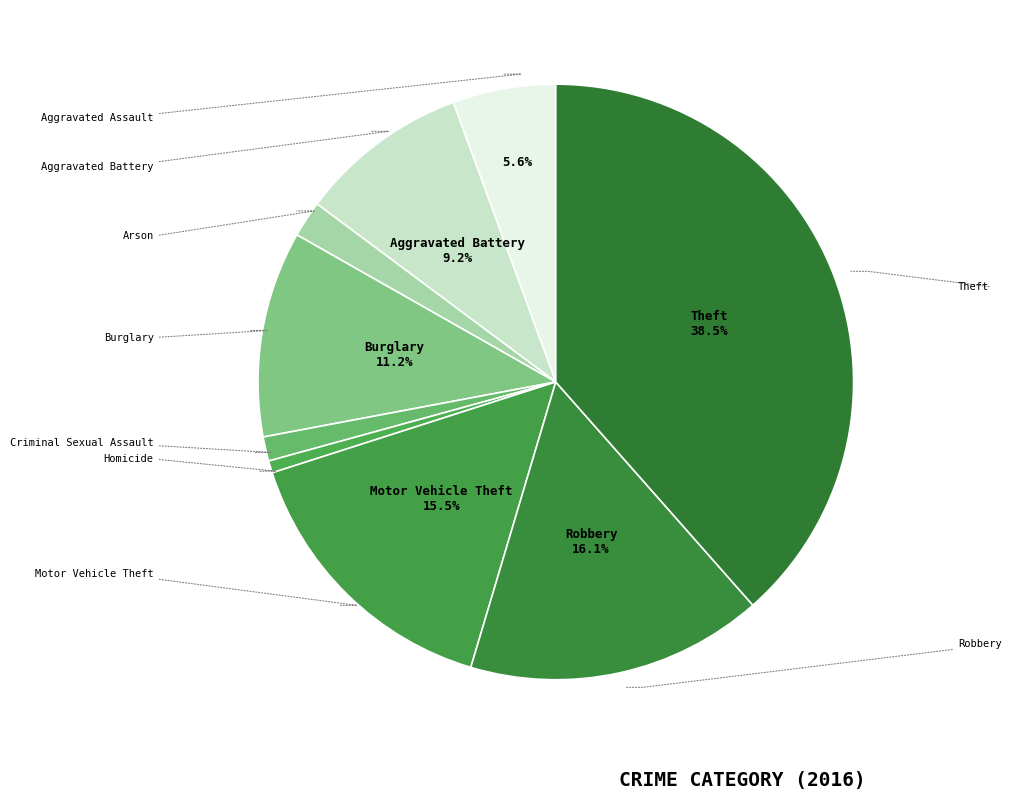

To the nearest percent, what percentage of the pie is Burglary?

11%